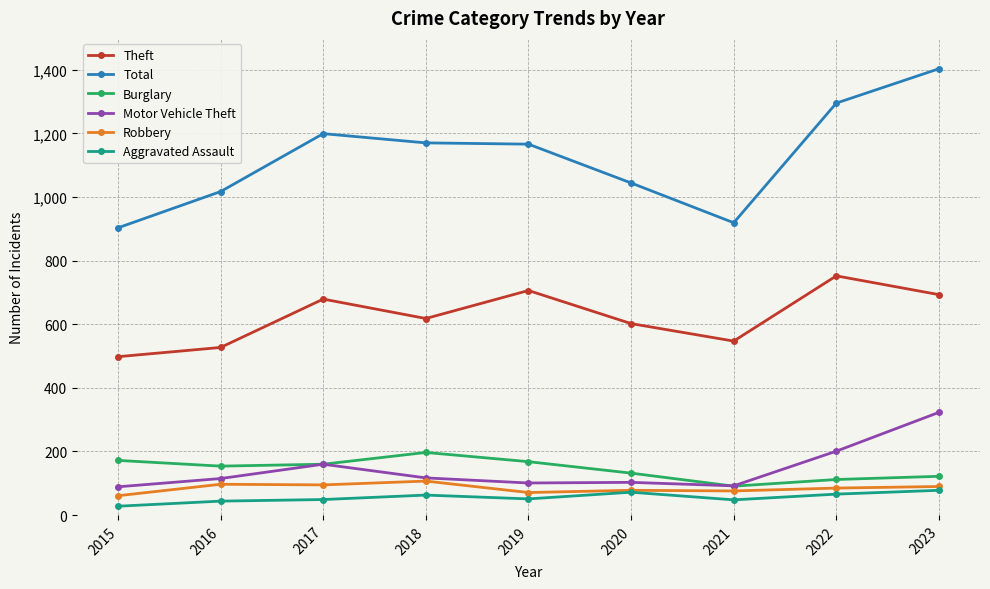

Which series has the largest total across all categories?

Total